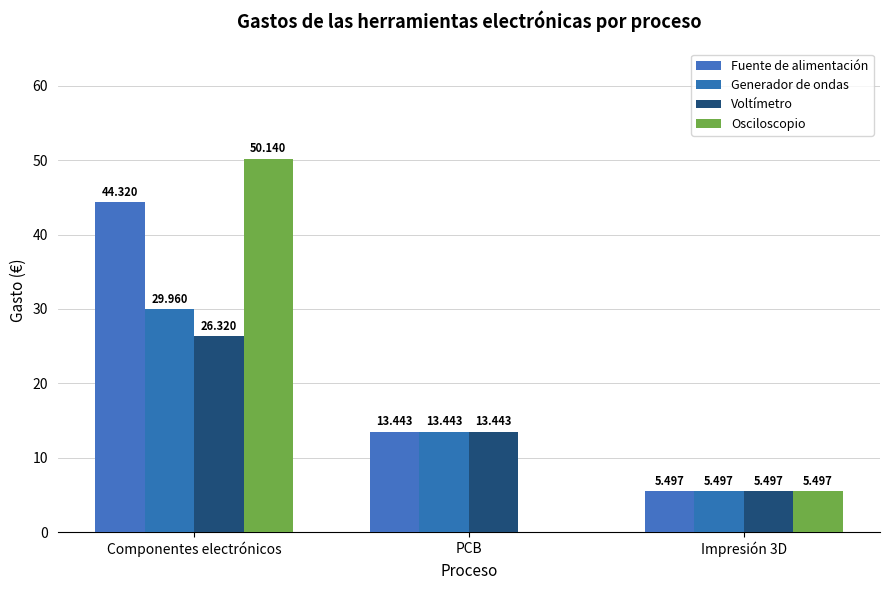

How many positive values does the Osciloscopio series have?

2